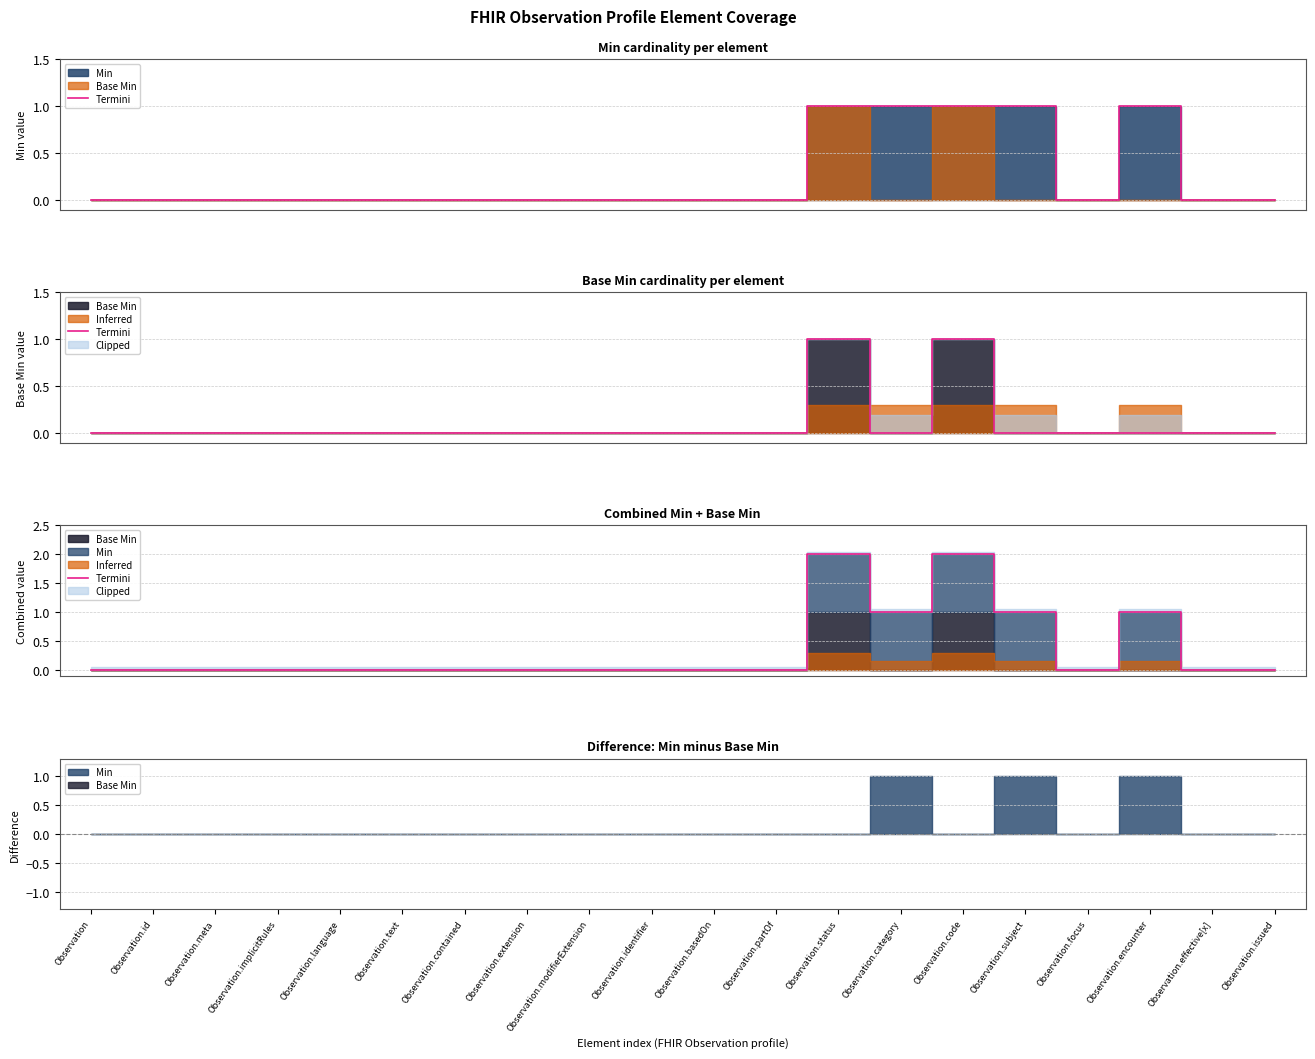

Which has a higher value, Observation.focus or Observation.encounter?

Observation.encounter